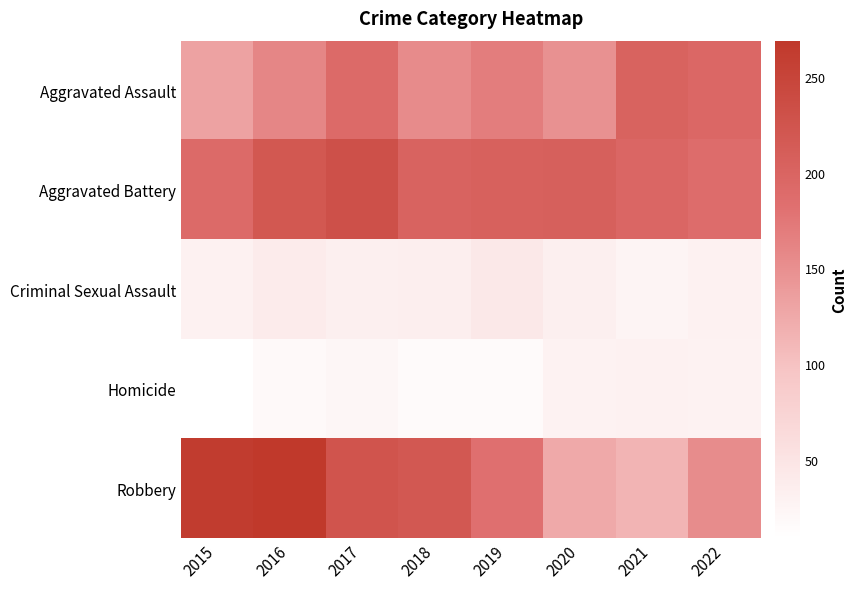

Reading left to right, transcribe all the data shown in this chart.

Aggravated Assault: 2015=131	2016=160	2017=191	2018=155	2019=169	2020=149	2021=202	2022=195
Aggravated Battery: 2015=191	2016=220	2017=231	2018=201	2019=206	2020=207	2021=196	2022=188
Criminal Sexual Assault: 2015=30	2016=39	2017=33	2018=34	2019=44	2020=33	2021=26	2022=30
Homicide: 2015=9	2016=18	2017=23	2018=16	2019=16	2020=28	2021=30	2022=29
Robbery: 2015=263	2016=269	2017=225	2018=219	2019=183	2020=124	2021=113	2022=154